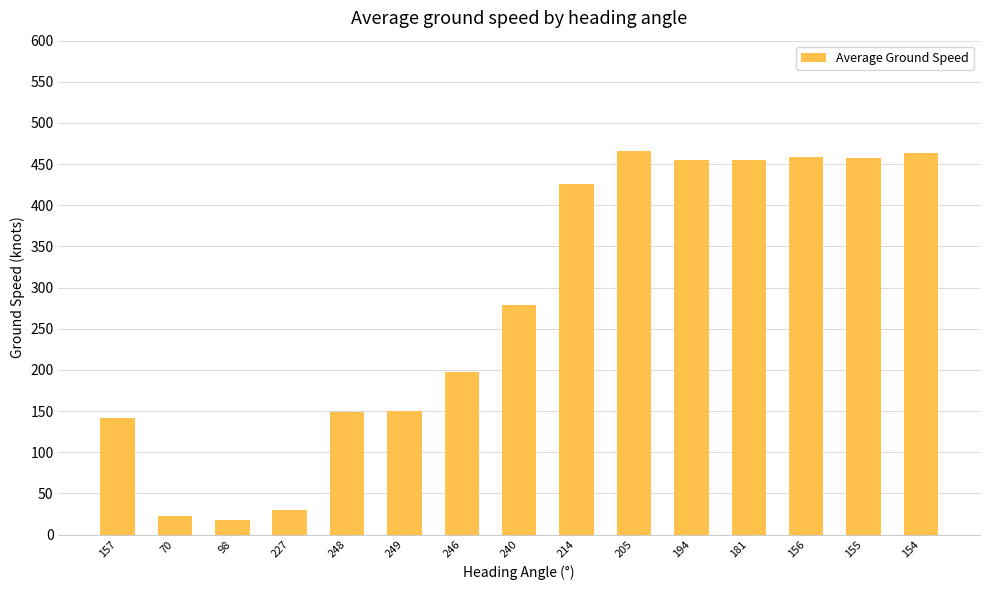

What position from the left is 181?

12